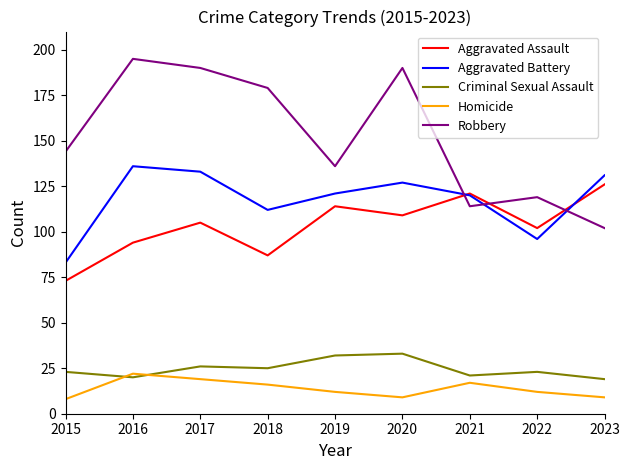

In Robbery, how many points are higher than both neighbors (excluding endpoints)?

3